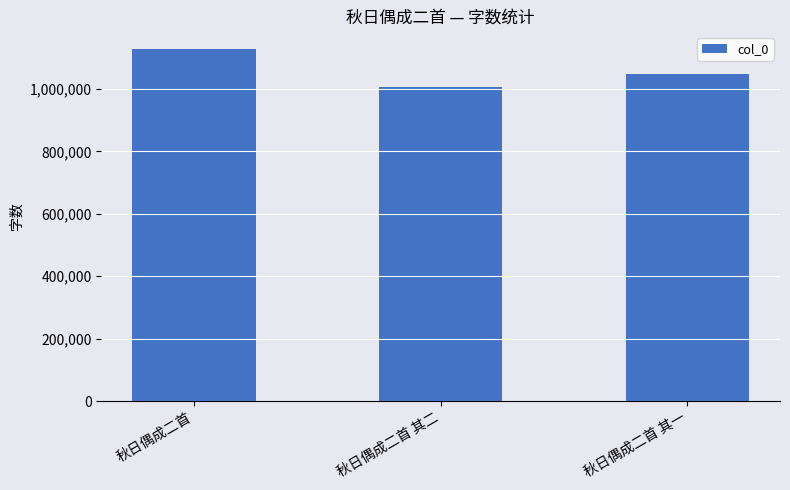

How many series are shown in this chart?

1